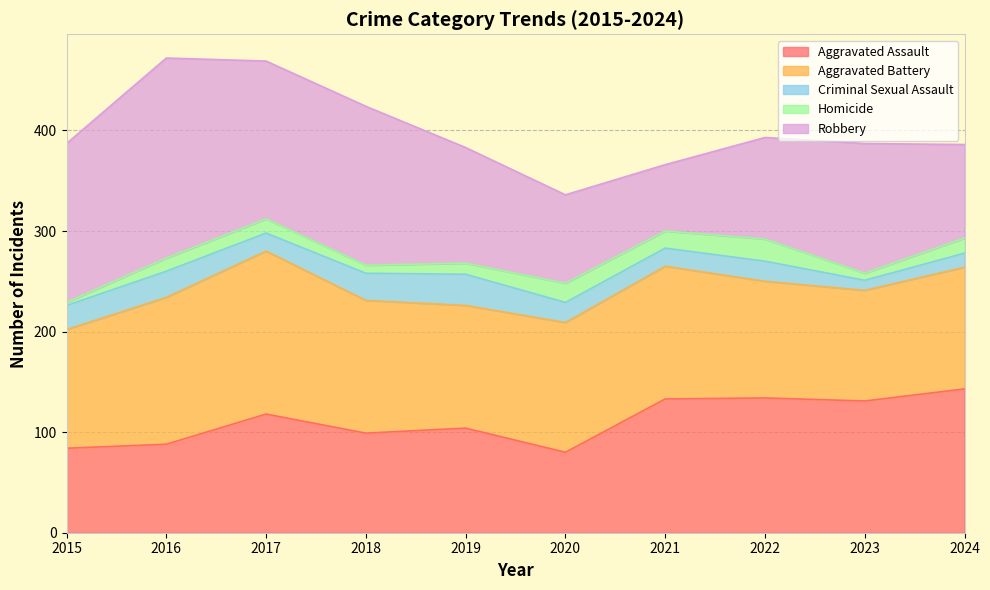

After their last crossing, which series has the higher values: Aggravated Battery or Aggravated Assault?

Aggravated Assault